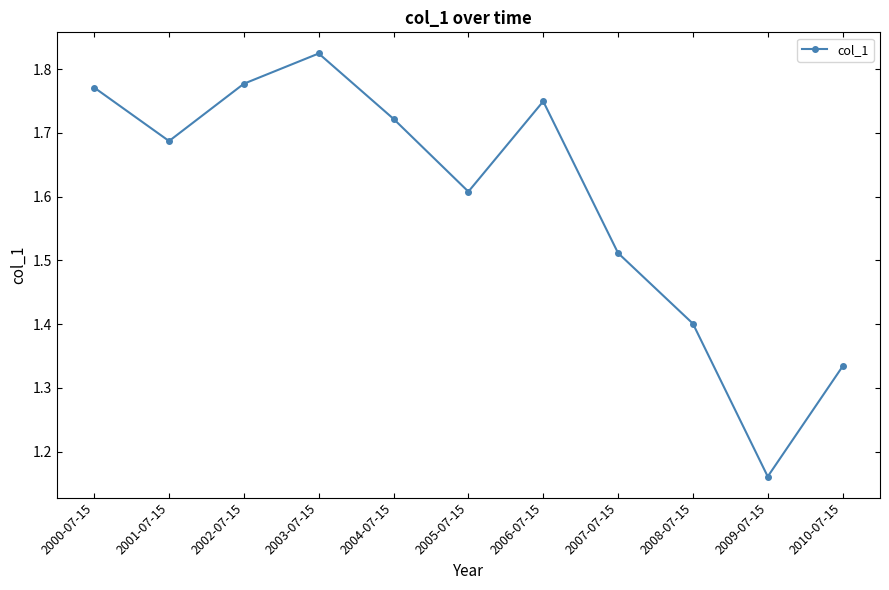

Where is the first local minimum?

2001-07-15